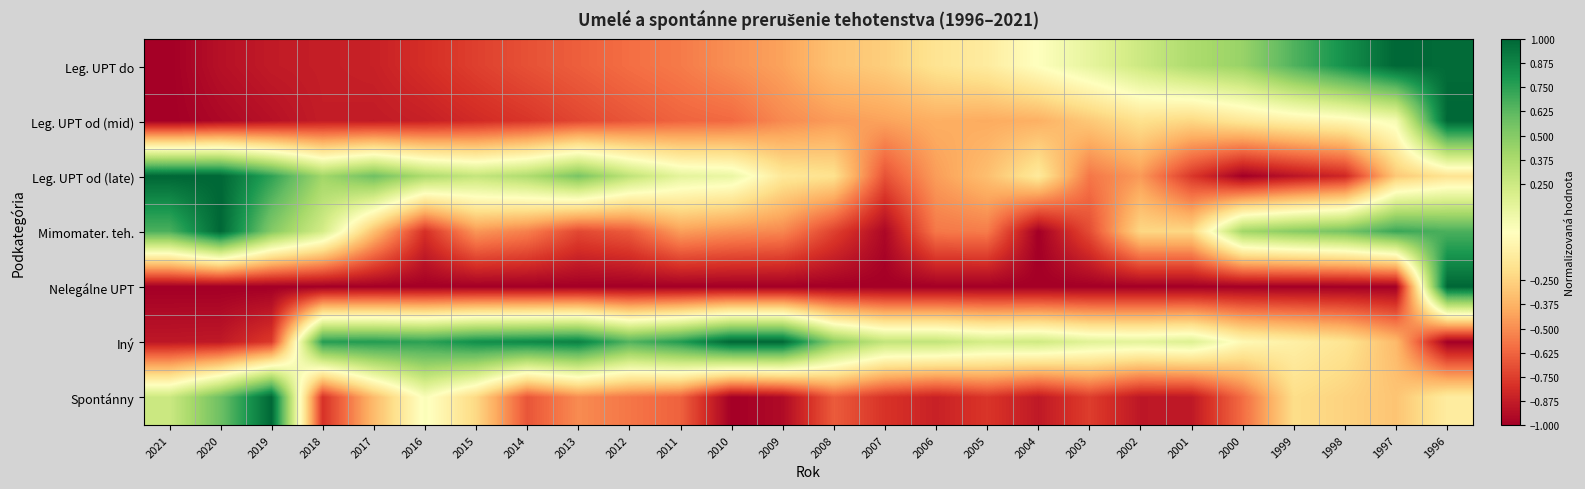

What is the total value across all series at 2000?

-1.9